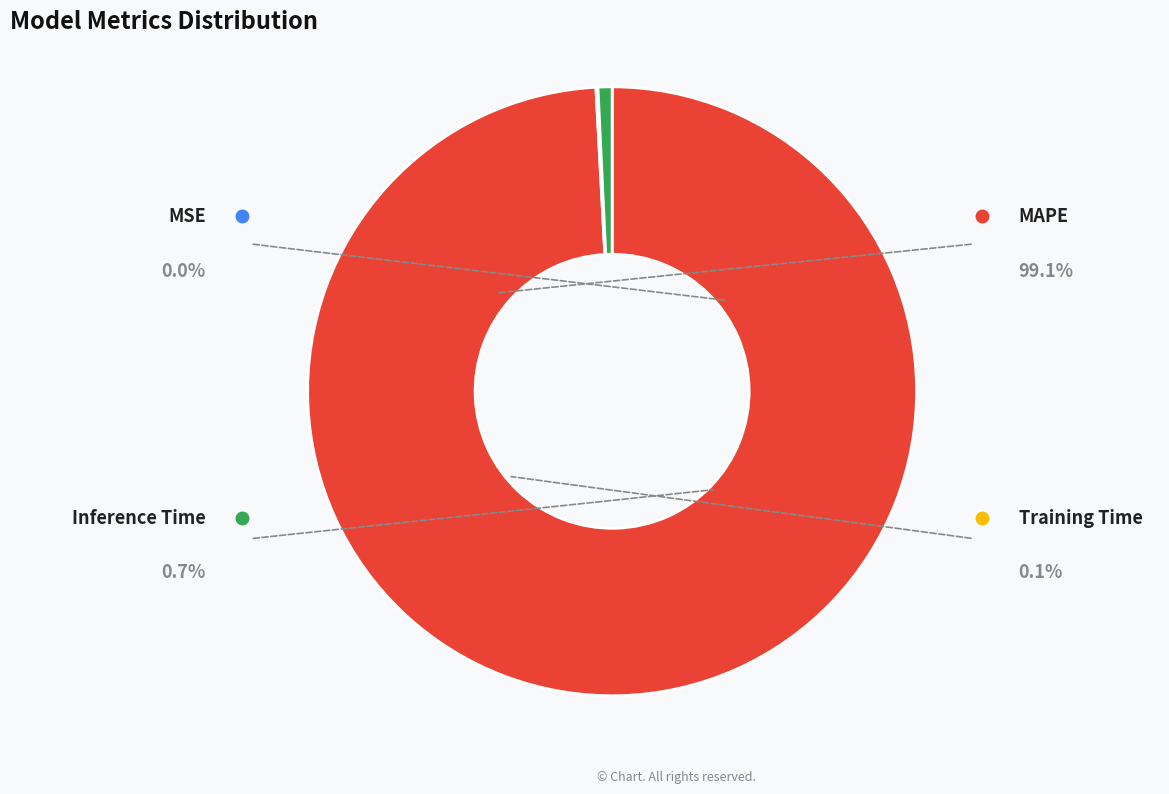

Is there a majority slice in this chart?

Yes